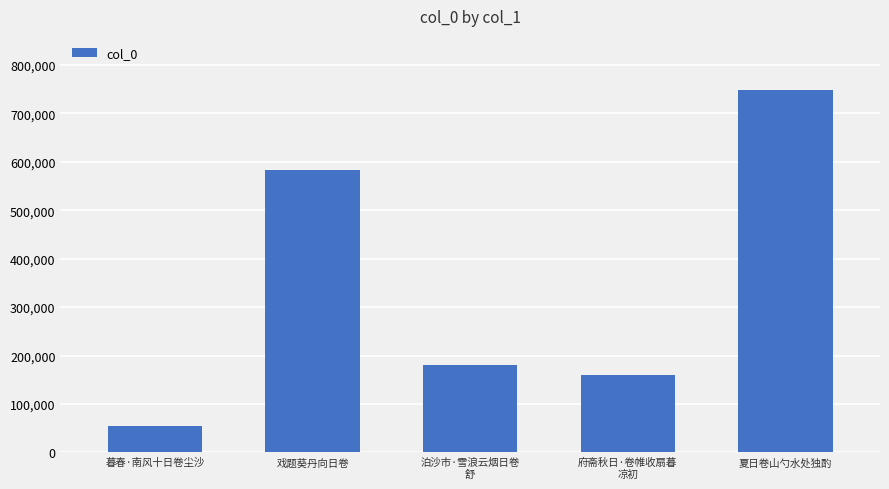

How many values are below 179815?

2